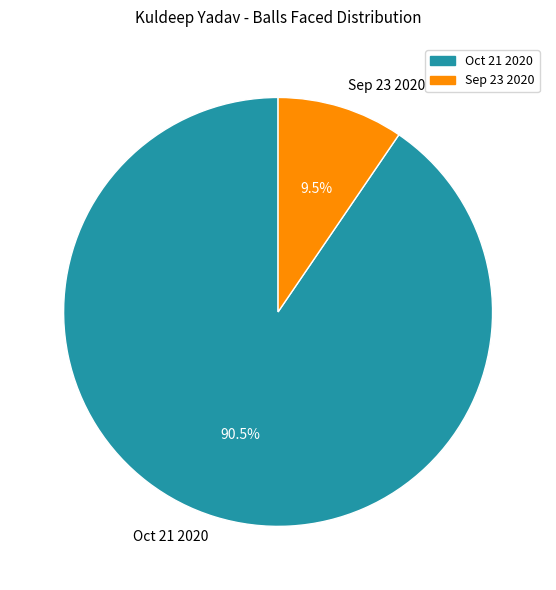

How many segments does this pie chart have?

2